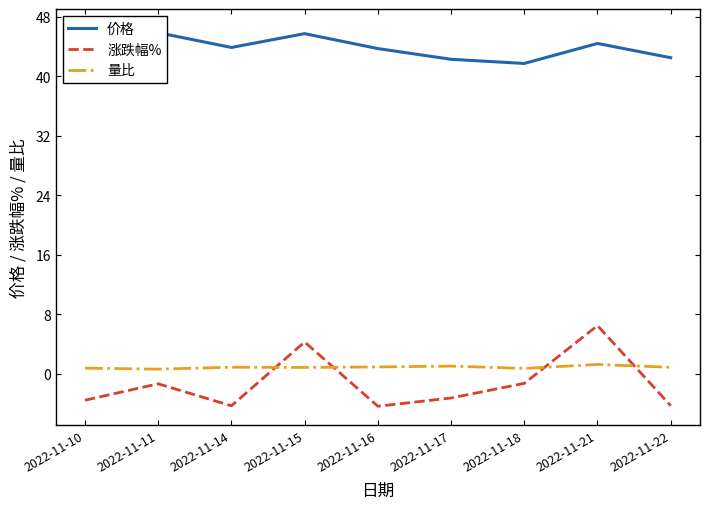

Reading right to left, extract all data points from this chart.

价格: 42.5	44.4	41.7	42.3	43.7	45.7	43.9	45.9	46.5
涨跌幅%: -4.3	6.5	-1.3	-3.3	-4.4	4.2	-4.3	-1.4	-3.6
量比: 0.8	1.2	0.7	1.0	0.9	0.8	0.8	0.6	0.7